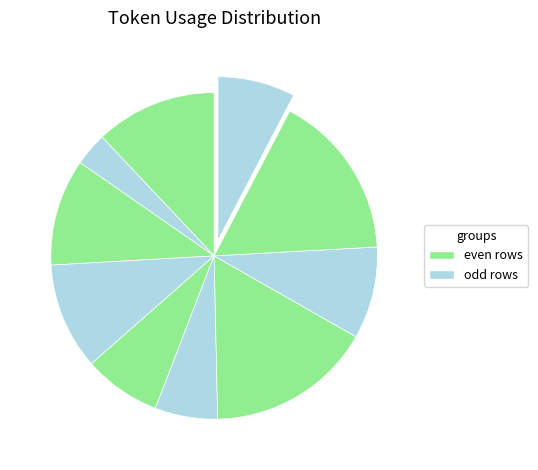

Count the number of slices in the pie.

10